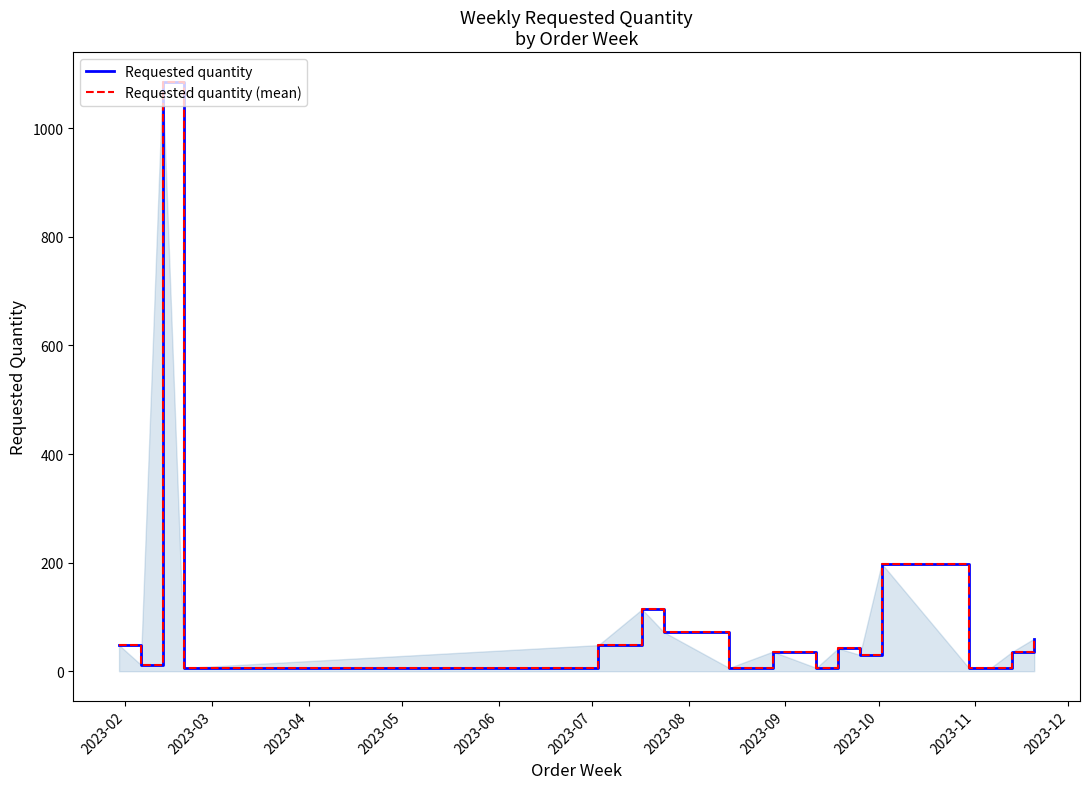

Does the chart have visible grid lines?

No